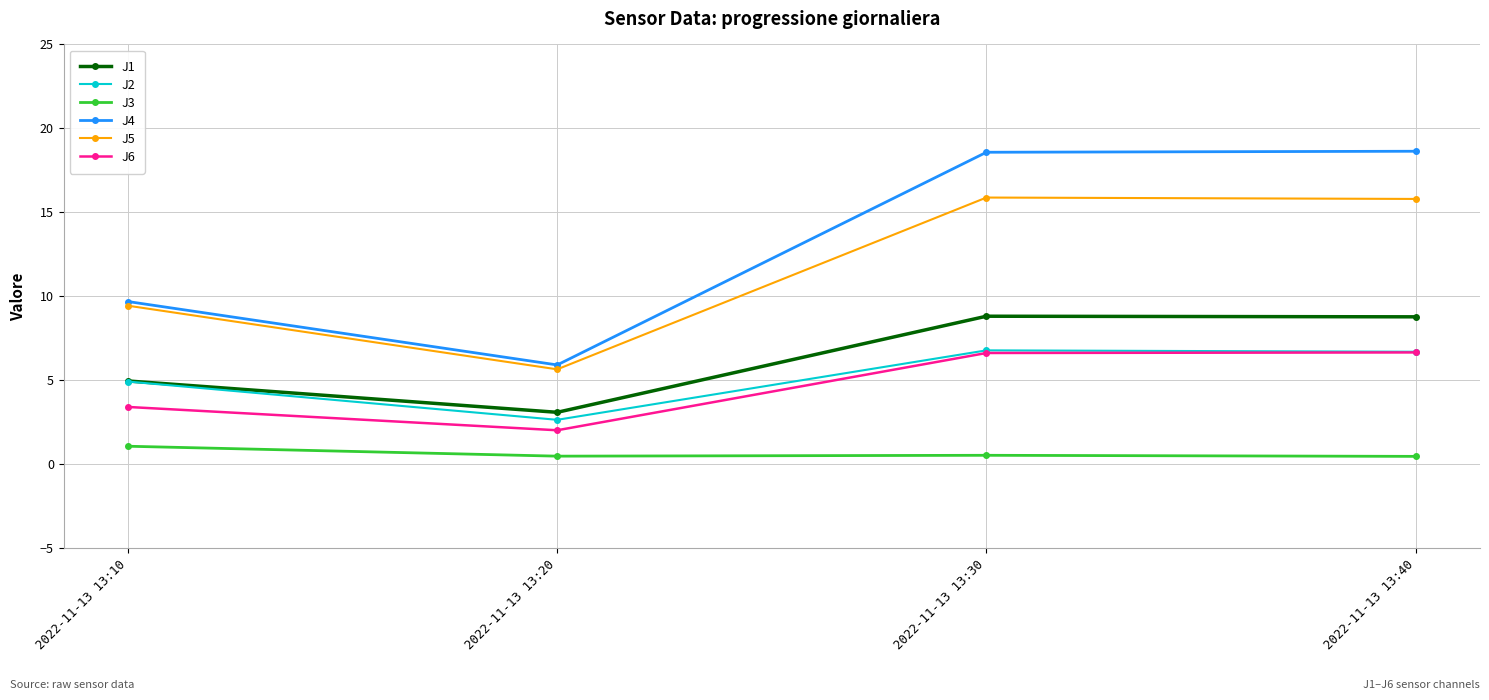

What is the difference between the highest and lowest values at 2022-11-13 13:10?

8.6